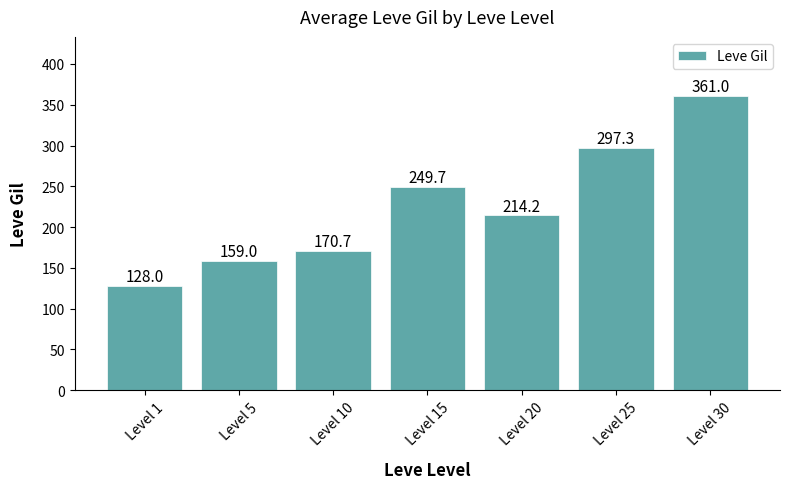

What is the change in value from Level 1 to Level 25?

+169.3